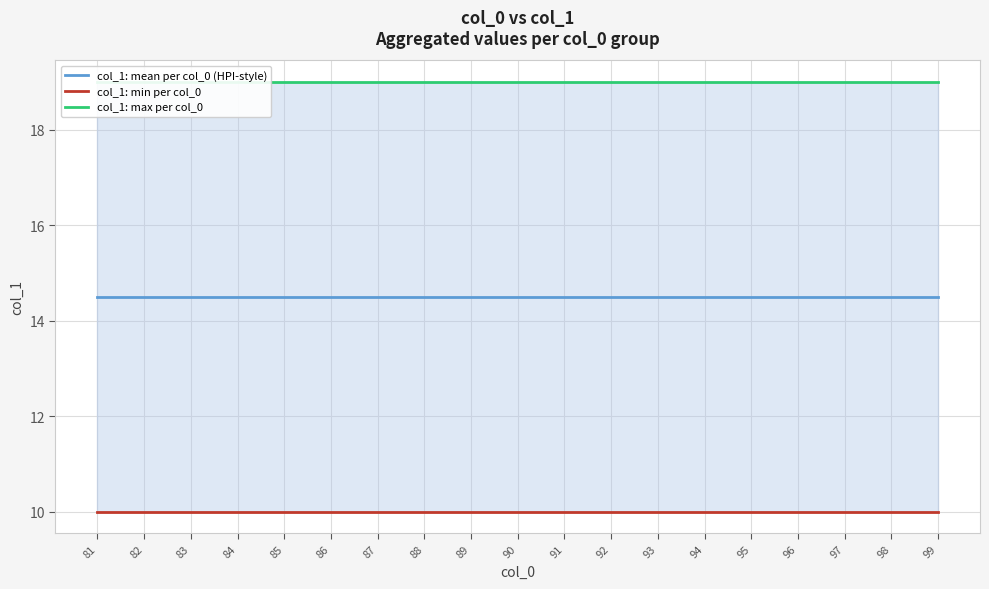

What is the value of the col_1: mean per col_0 (HPI-style) point at the 5th from the left?

14.5